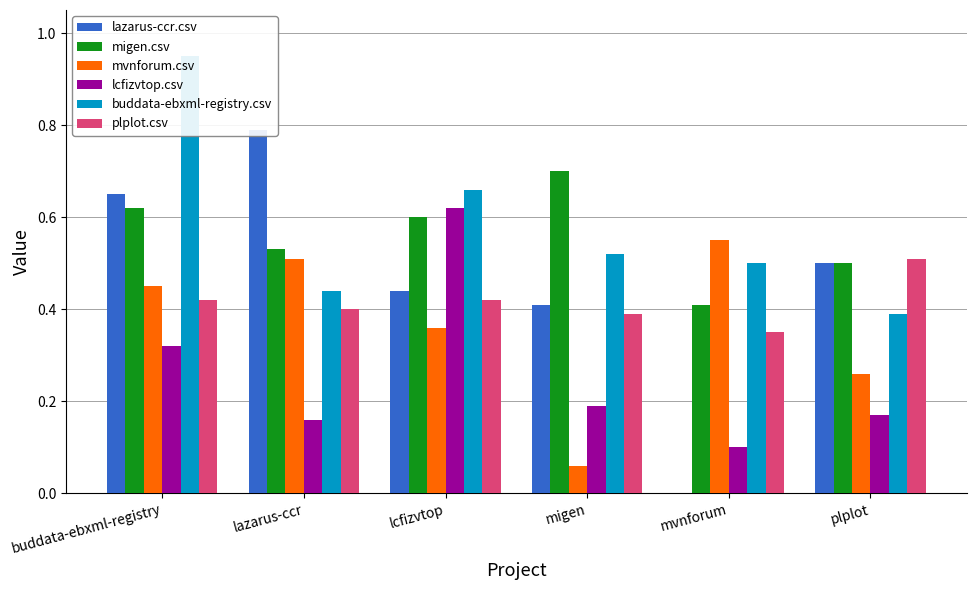

What is the difference between the maximum and minimum values in the plplot.csv series?

0.2